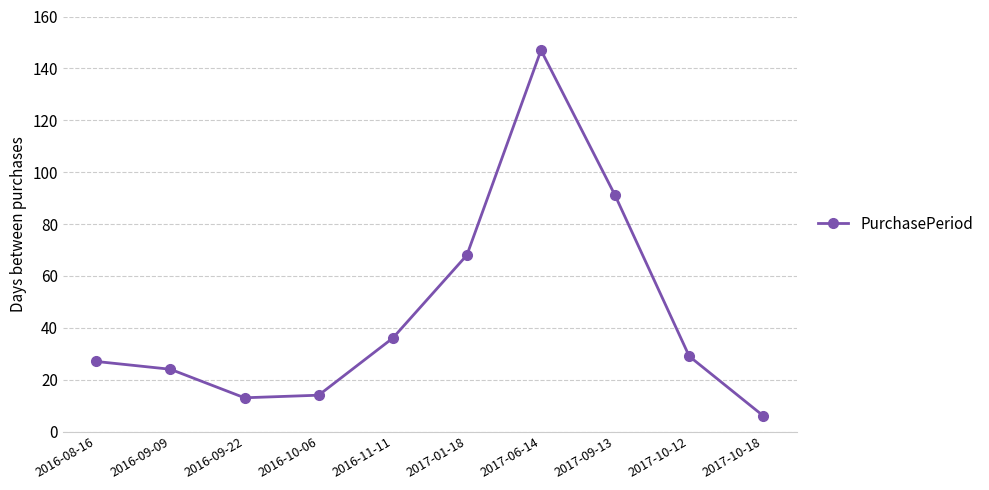

Reading left to right, what are all the values shown in this chart?

2016-08-16=27	2016-09-09=24	2016-09-22=13	2016-10-06=14	2016-11-11=36	2017-01-18=68	2017-06-14=147	2017-09-13=91	2017-10-12=29	2017-10-18=6